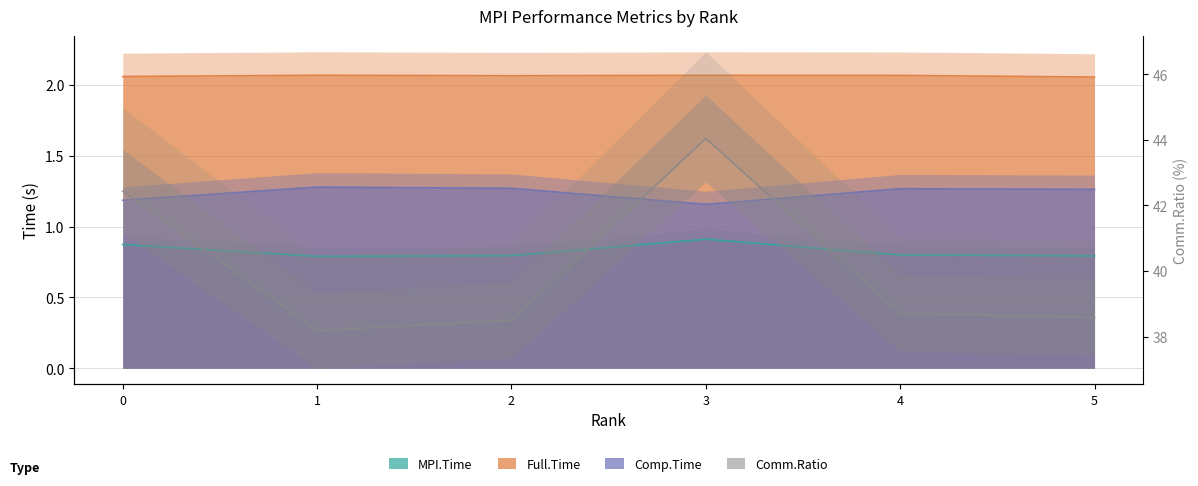

How many interior local peaks (higher than both neighbors) does the data have?

1